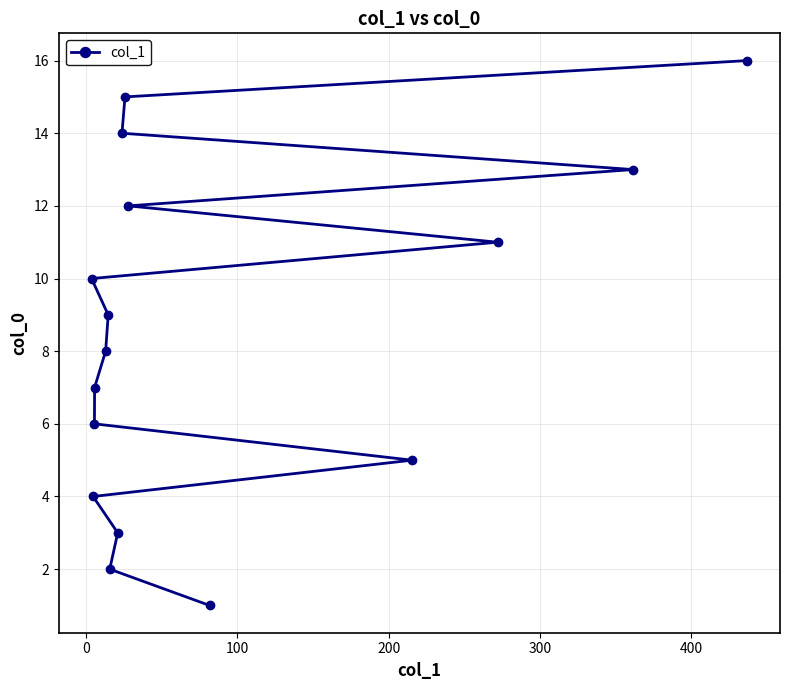

What is the maximum value shown in the chart?

16